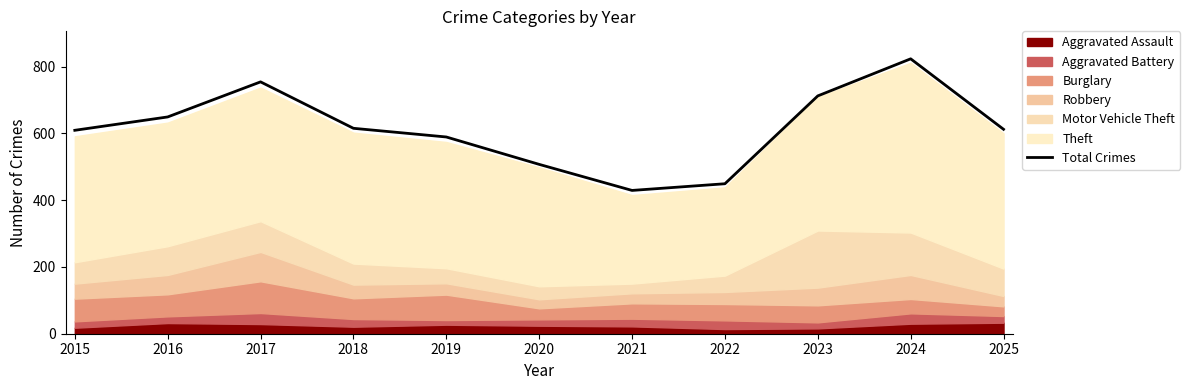

How many interior local valleys (lower than both neighbors) does the data have?

1